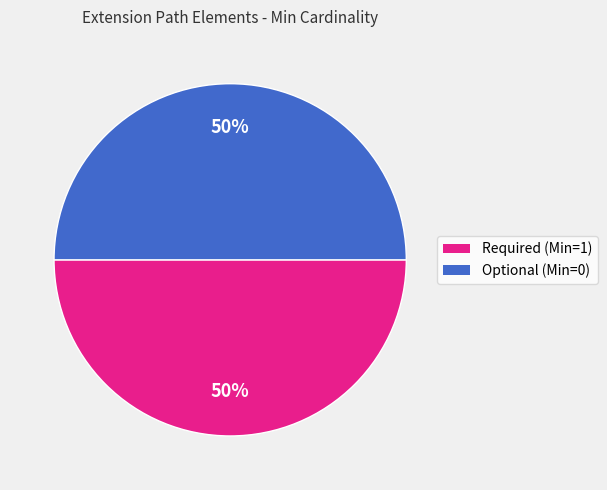

How many segments does this pie chart have?

2